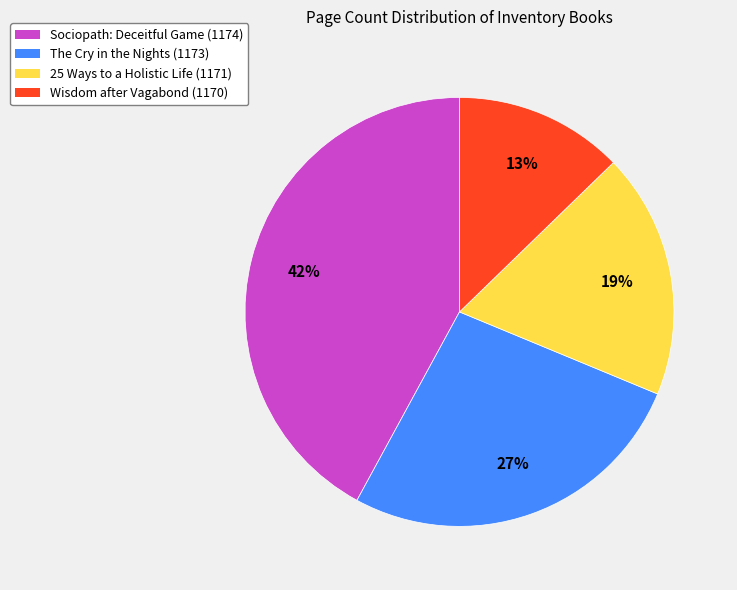

Between Wisdom after Vagabond (1170) and 25 Ways to a Holistic Life (1171), which is larger?

25 Ways to a Holistic Life (1171)